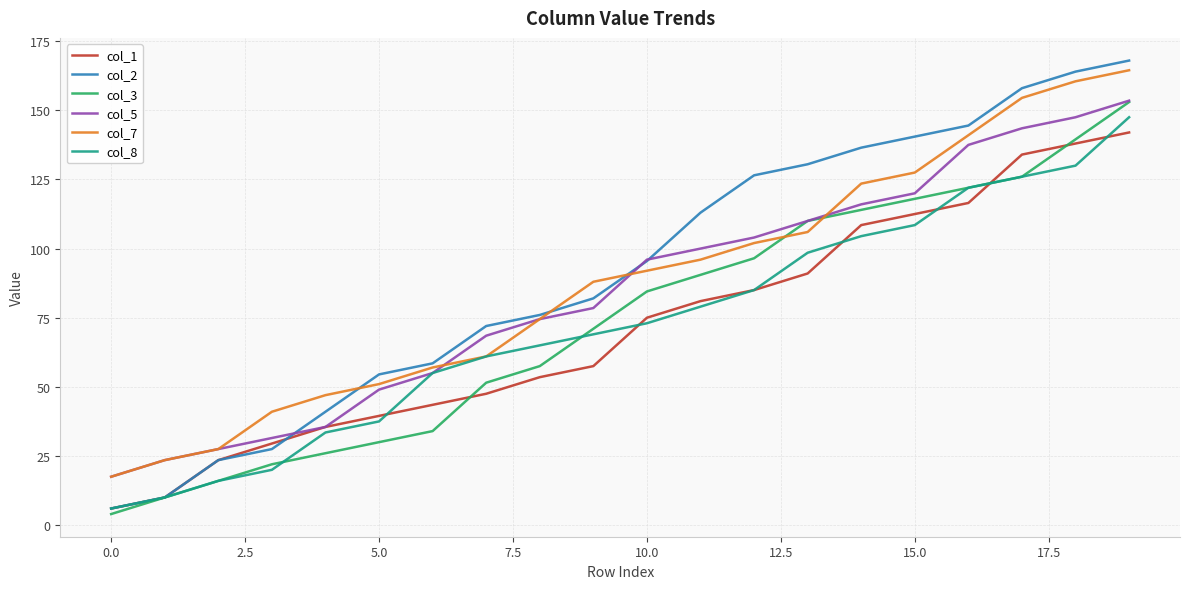

What is the smallest value displayed?

4.0